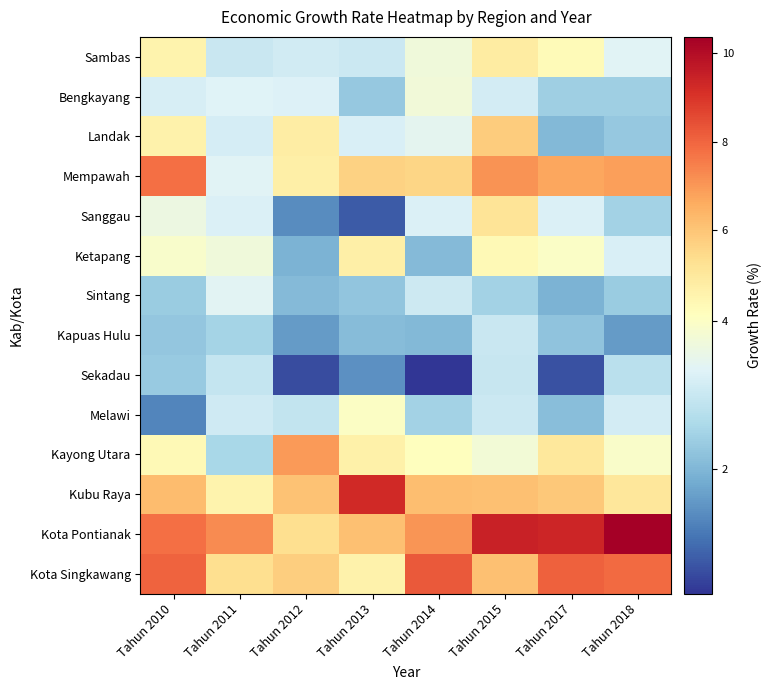

What is the maximum value shown in the chart?

10.4